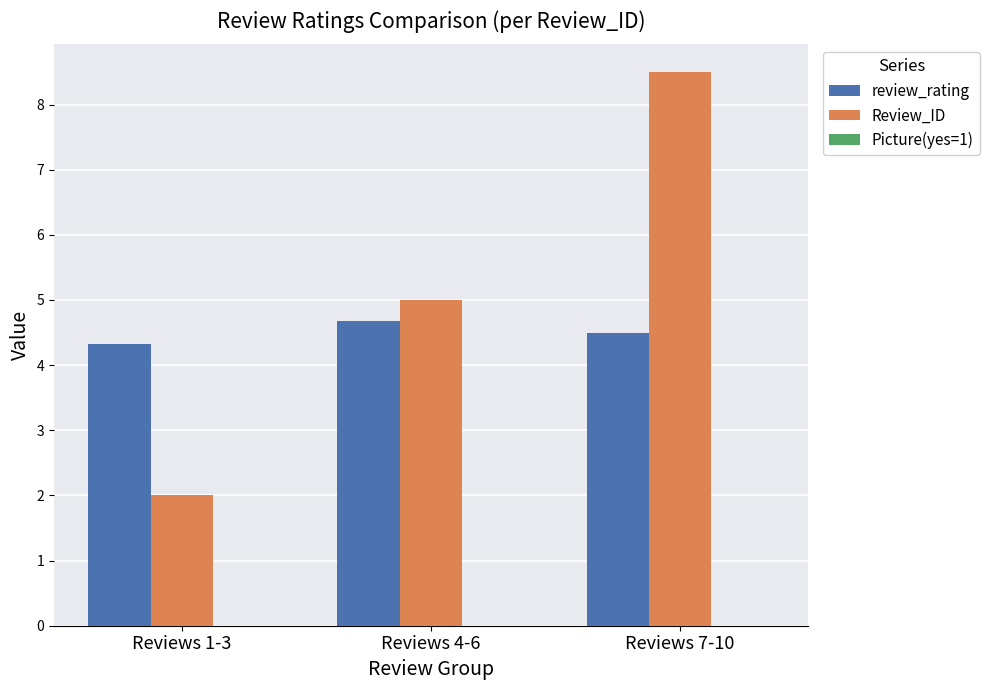

How many categories are shown in the chart?

3